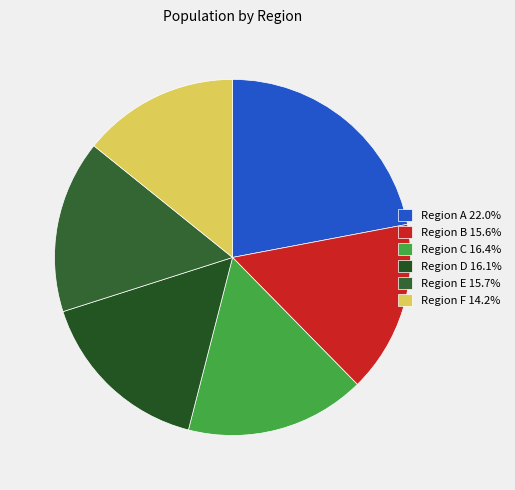

How many segments does this pie chart have?

6